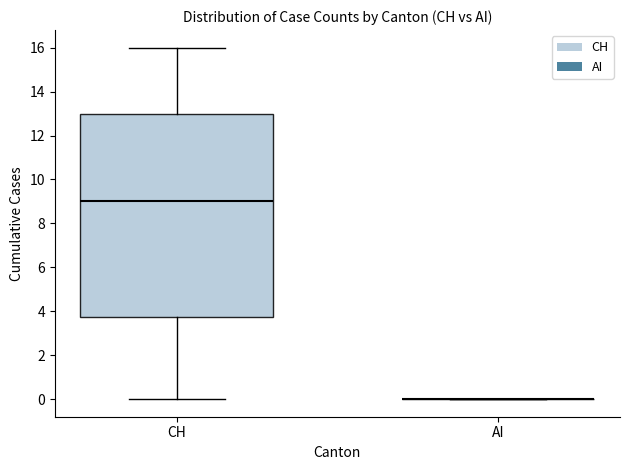

Where does the median line of the box for CH sit on the y-axis? The values are not printed on the chart, so give them approximately, as read against the axis.

9.0